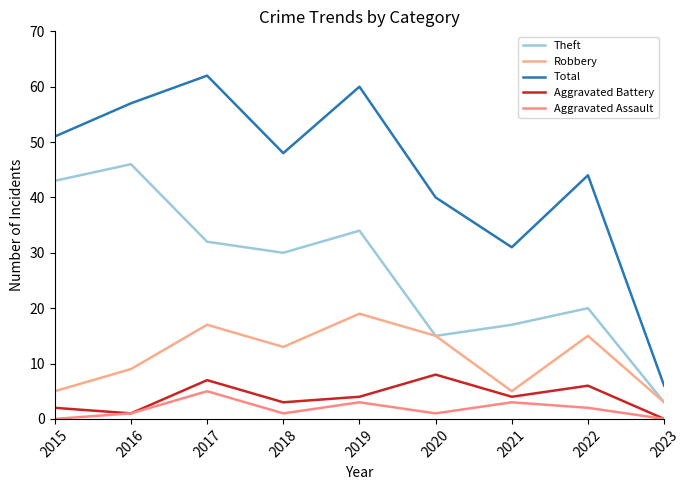

Is this an area chart (filled region under the line)?

No